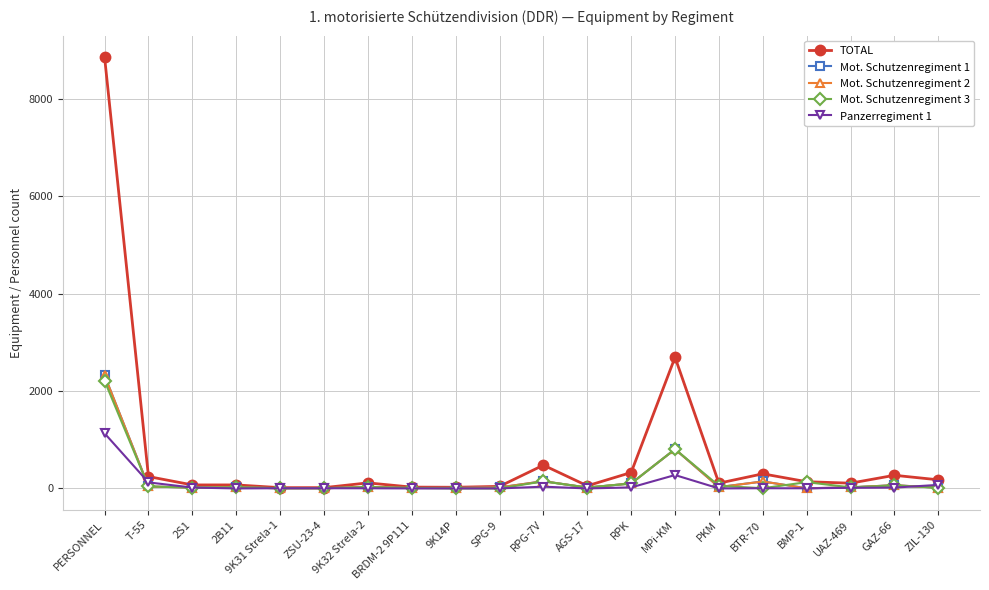

What position from the right is 2B11?

17